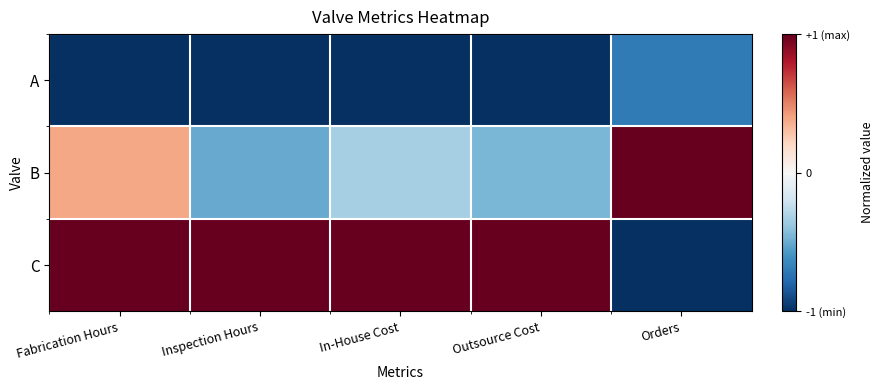

What is the minimum value shown in the chart?

-1.0